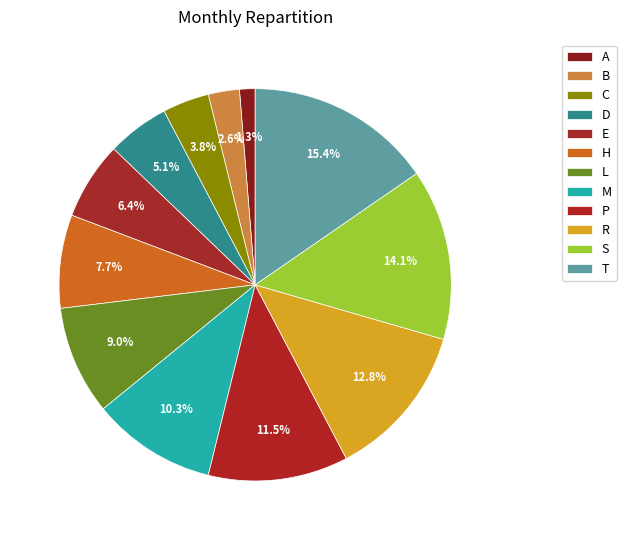

Rank the categories by value from lowest to highest.

A, B, C, D, E, H, L, M, P, R, S, T